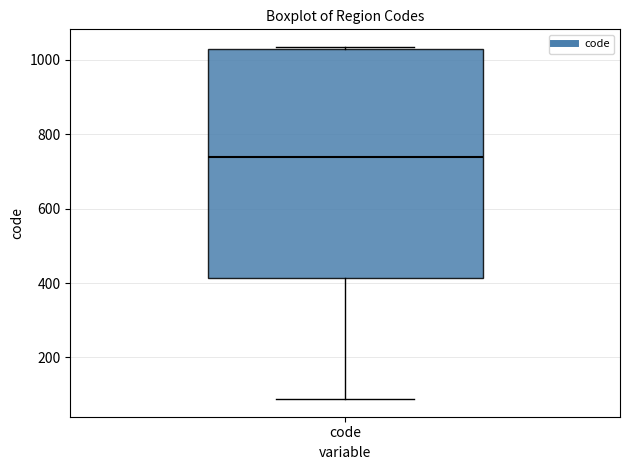

Read this box plot against the y-axis: the position of the median line, the range covered by the box, and the ends of both whiskers. The values are not printed on the chart, so give them approximately, as read against the axis.

median 740, box 420 to 1020, whiskers 80 to 1040